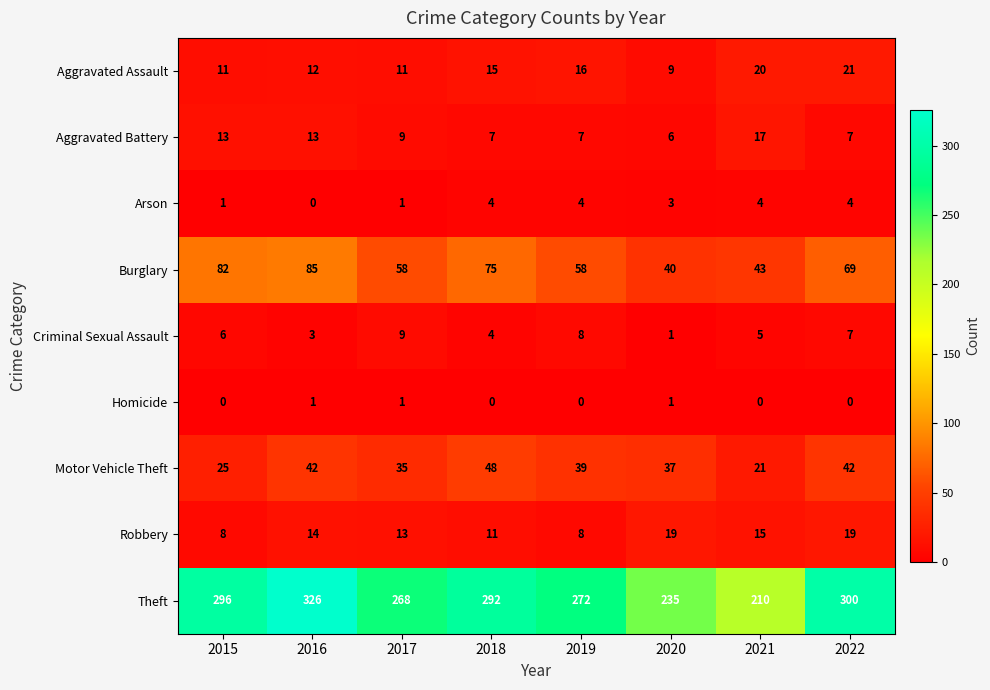

At 2015, list the series in order from largest to smallest.

Theft, Burglary, Motor Vehicle Theft, Aggravated Battery, Aggravated Assault, Robbery, Criminal Sexual Assault, Arson, Homicide